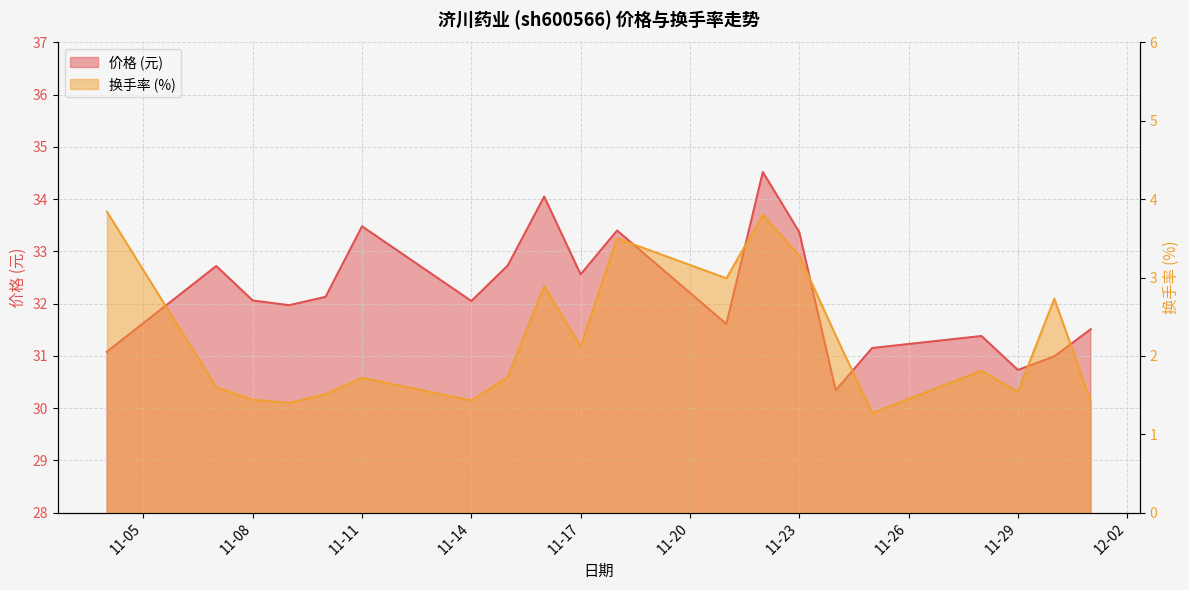

Which category has the highest value in the price series?

2022-11-22